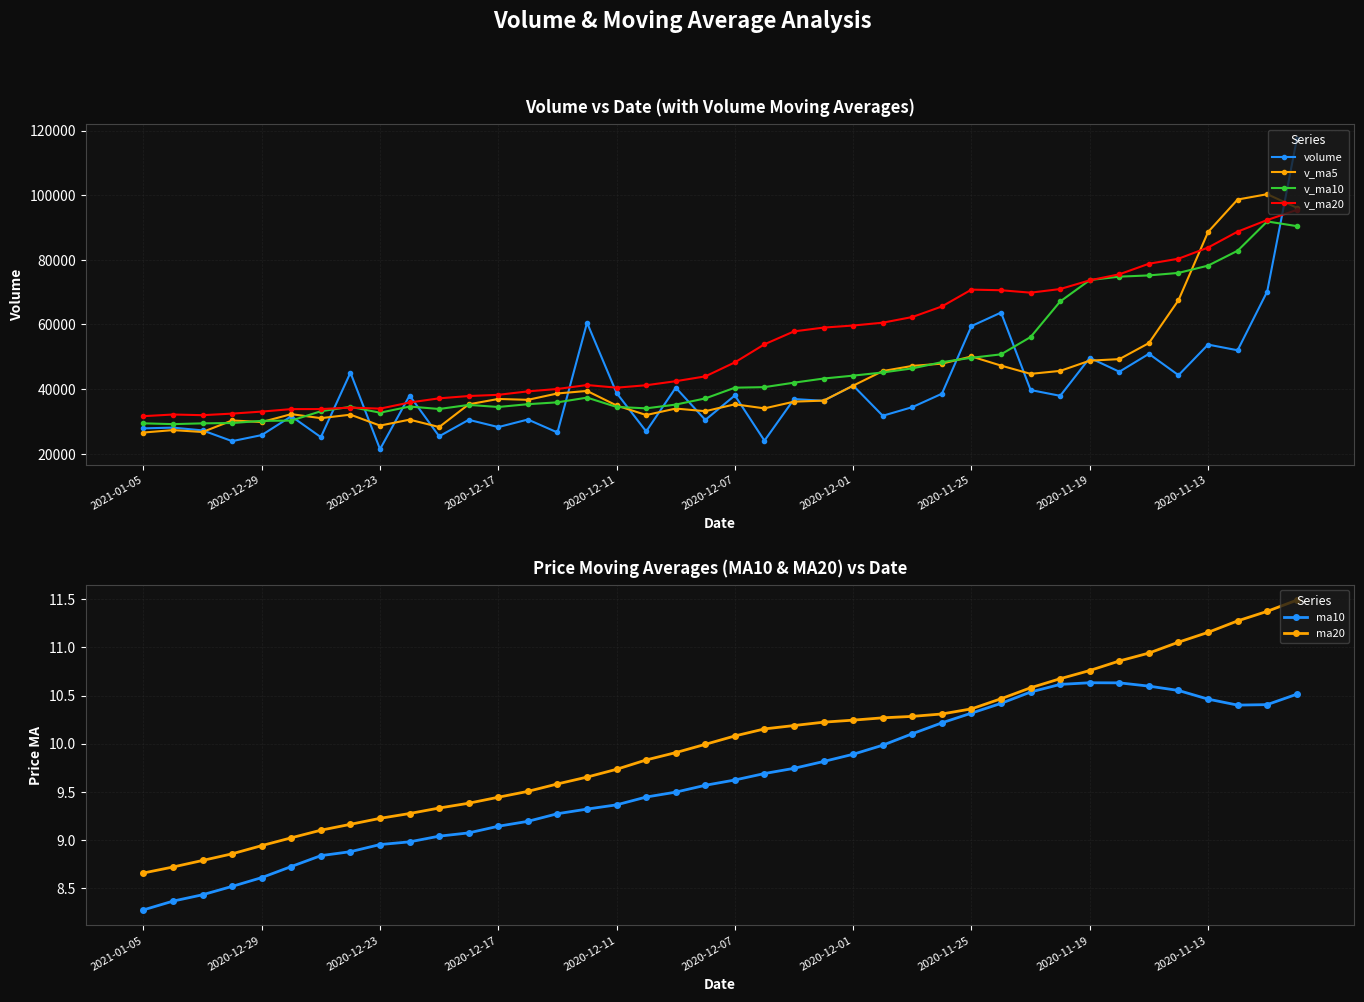

At how many categories does at least one series exceed 100417?

1